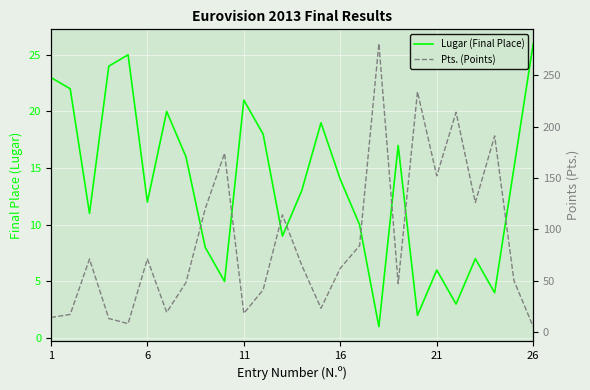

Rank the series by their maximum value, from lowest to highest.

Lugar (Final Place), Pts. (Points)